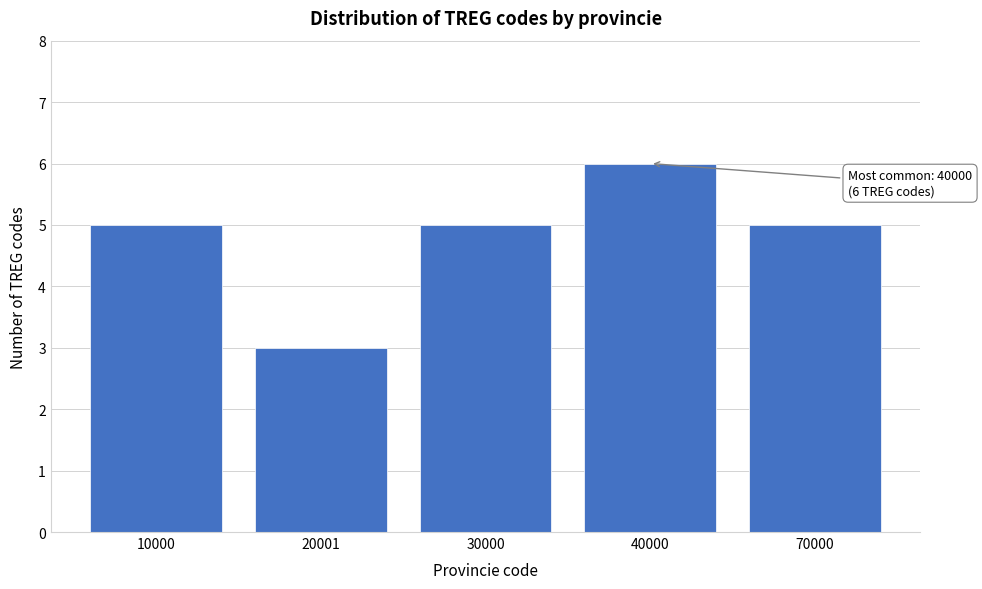

Reading left to right, transcribe all the data shown in this chart.

5	3	5	6	5